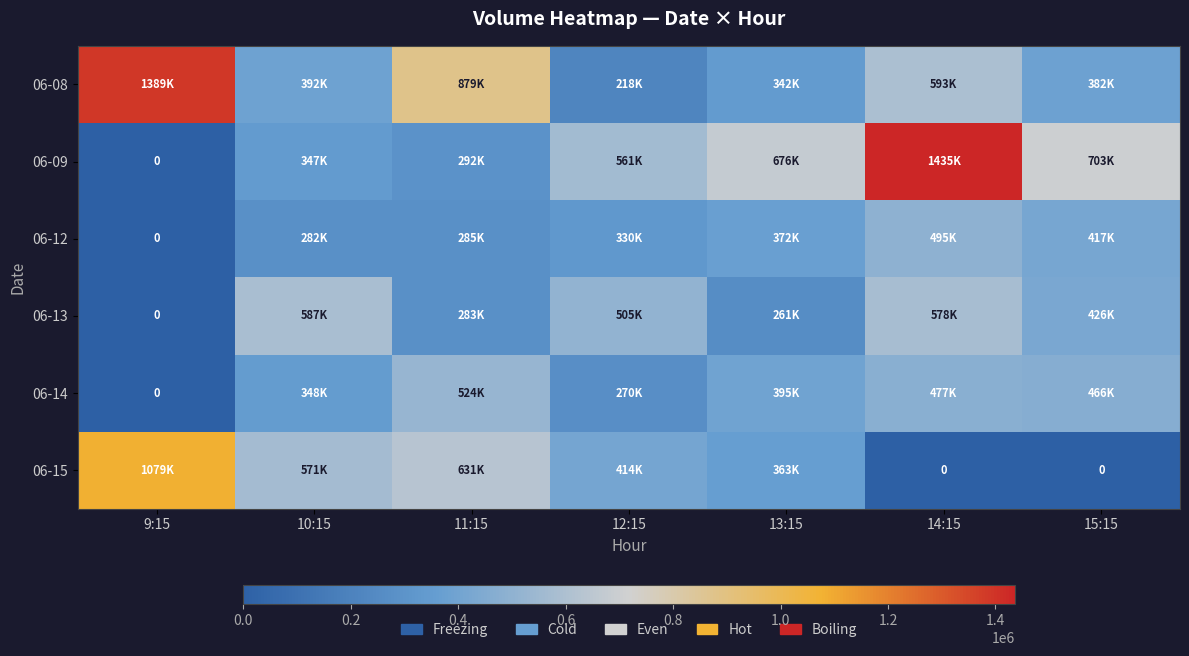

At which label does 06-13 reach its peak?

10:15